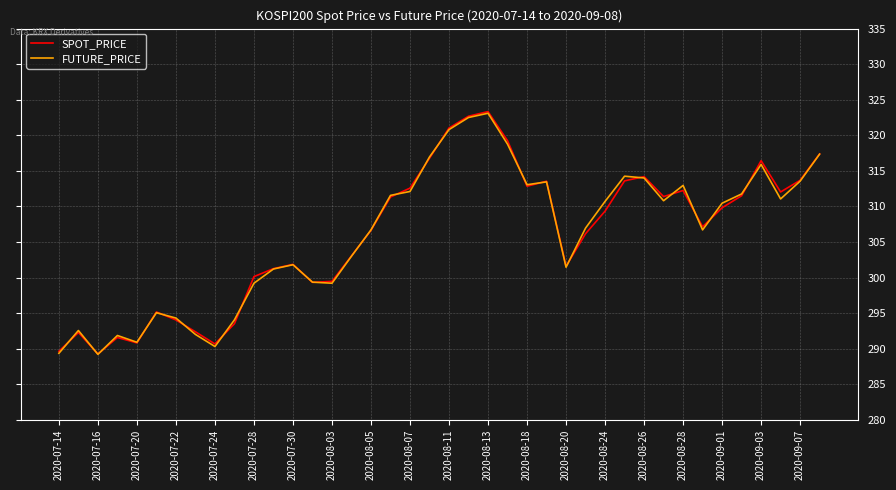

What is the greatest value displayed?

323.3